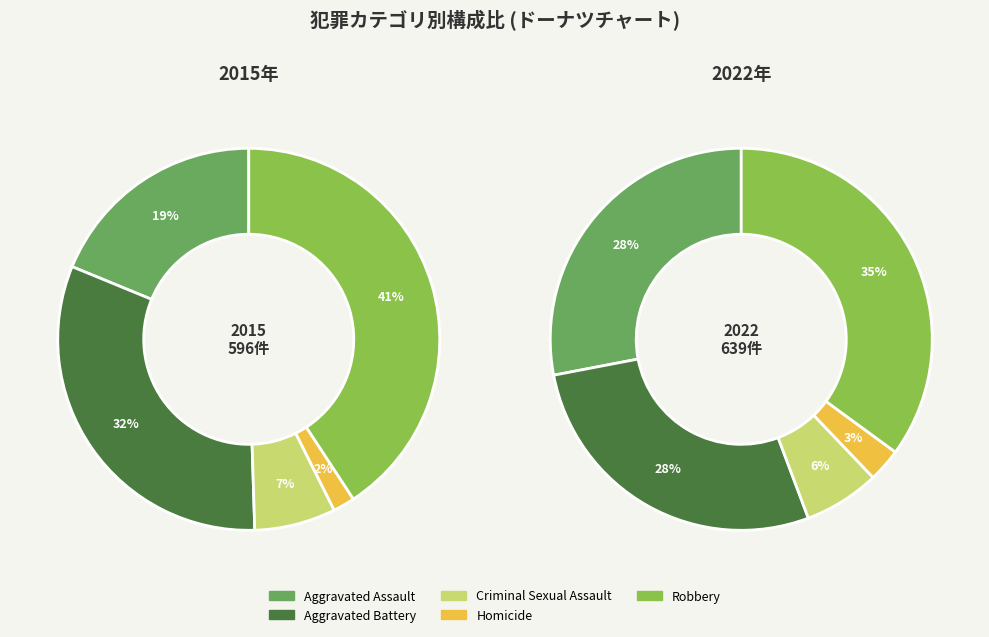

How many segments does this pie chart have?

5